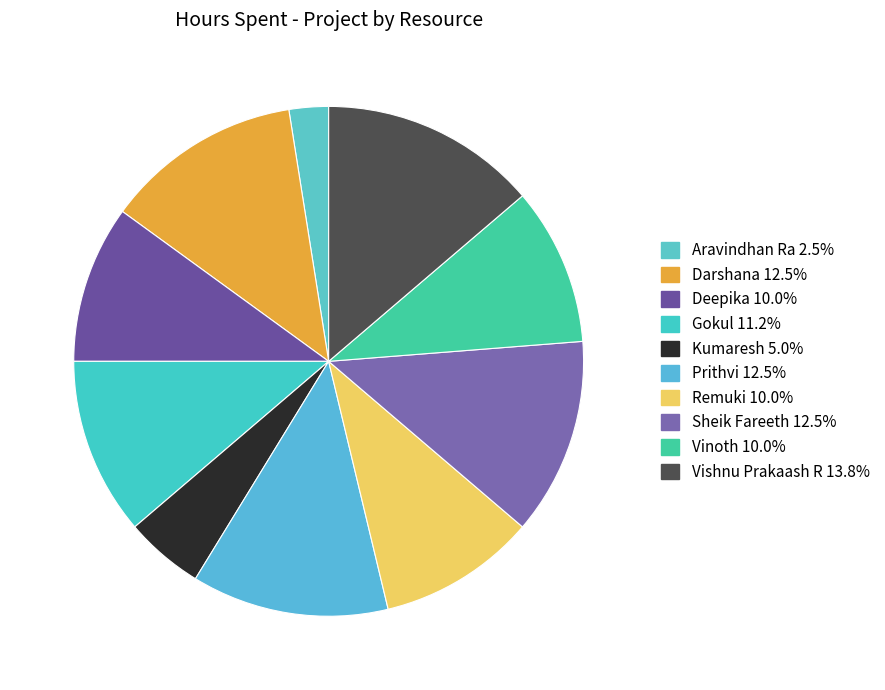

The Kumaresh slice represents 1% of the pie. True or false?

False